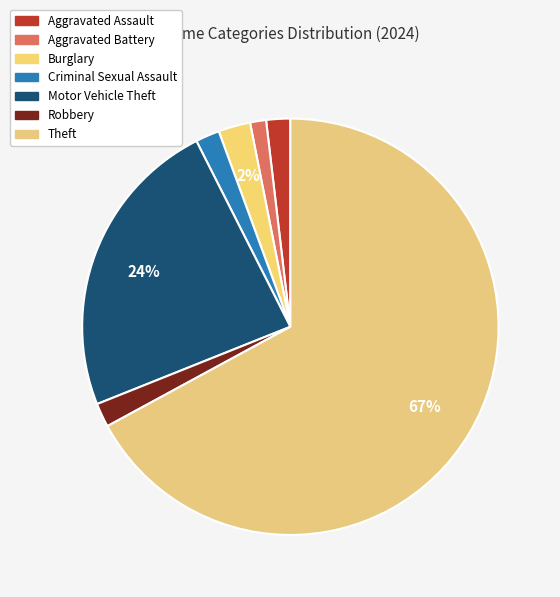

To the nearest percent, what percentage of the pie is Motor Vehicle Theft?

24%